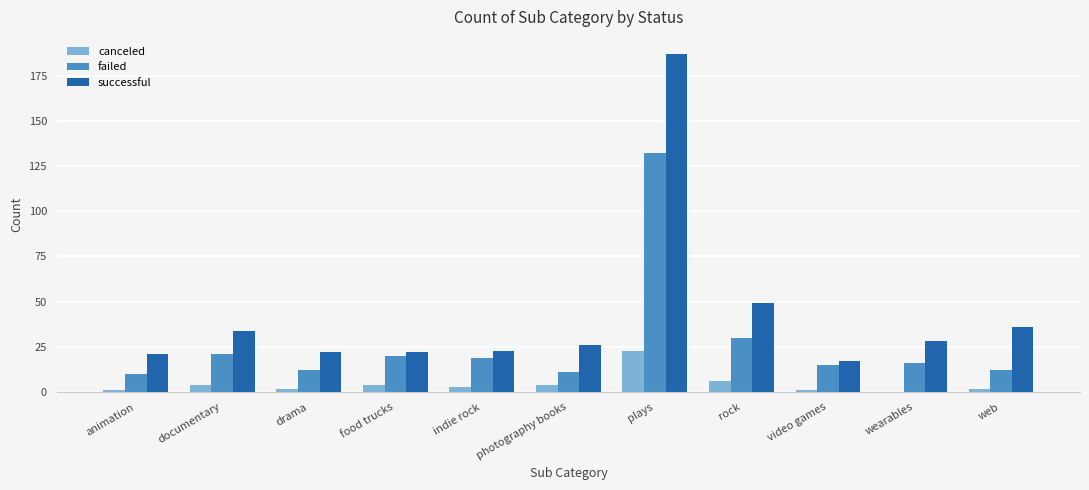

Reading left to right, extract all data points from this chart.

canceled: 1	4	2	4	3	4	23	6	1	0	2
failed: 10	21	12	20	19	11	132	30	15	16	12
successful: 21	34	22	22	23	26	187	49	17	28	36